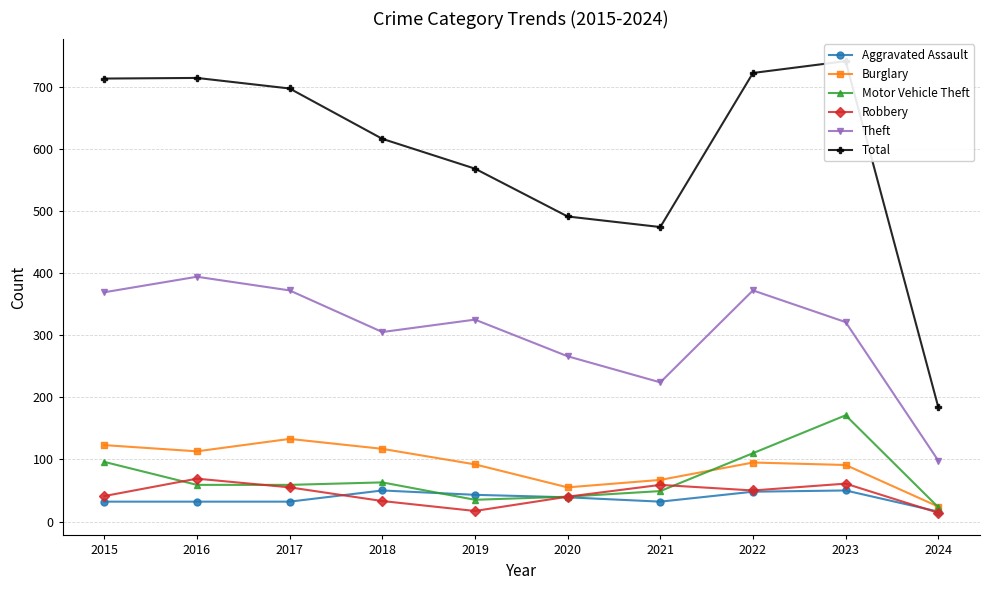

Is the value of Total at 2015 greater than the value of Theft at 2016?

Yes